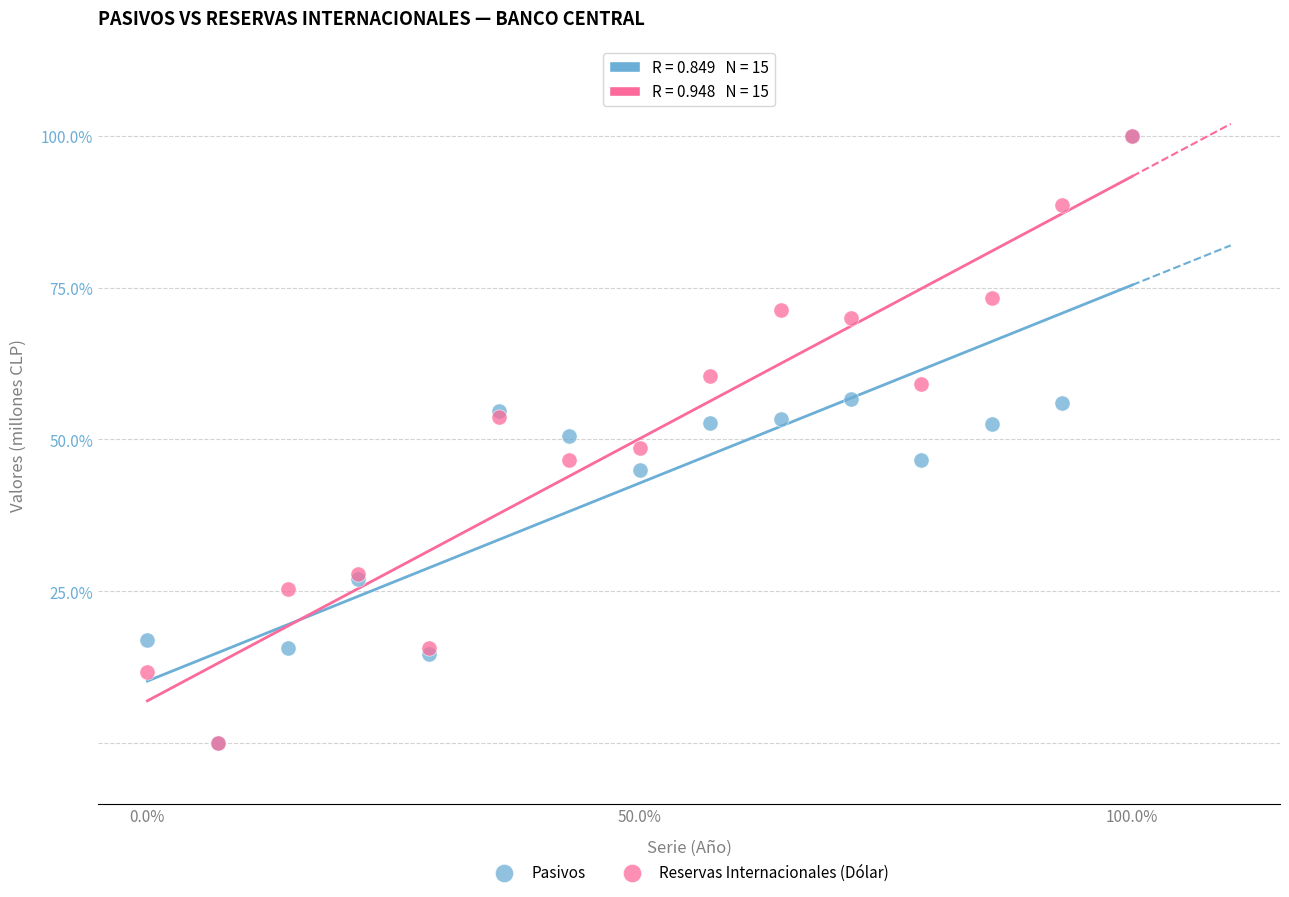

What are all the series names shown in the legend?

Pasivos, Reservas Internacionales (Dólar)